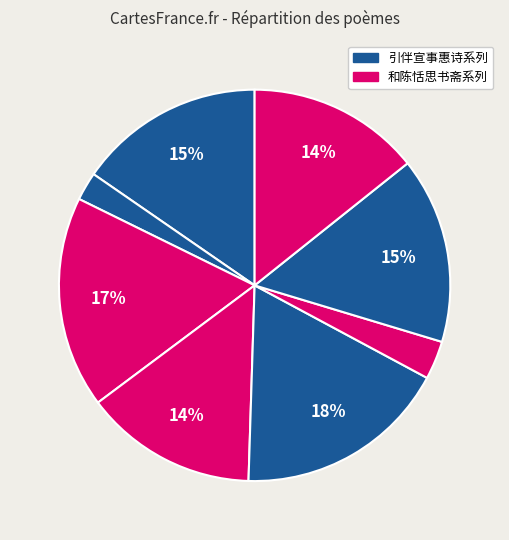

How many segments does this pie chart have?

8